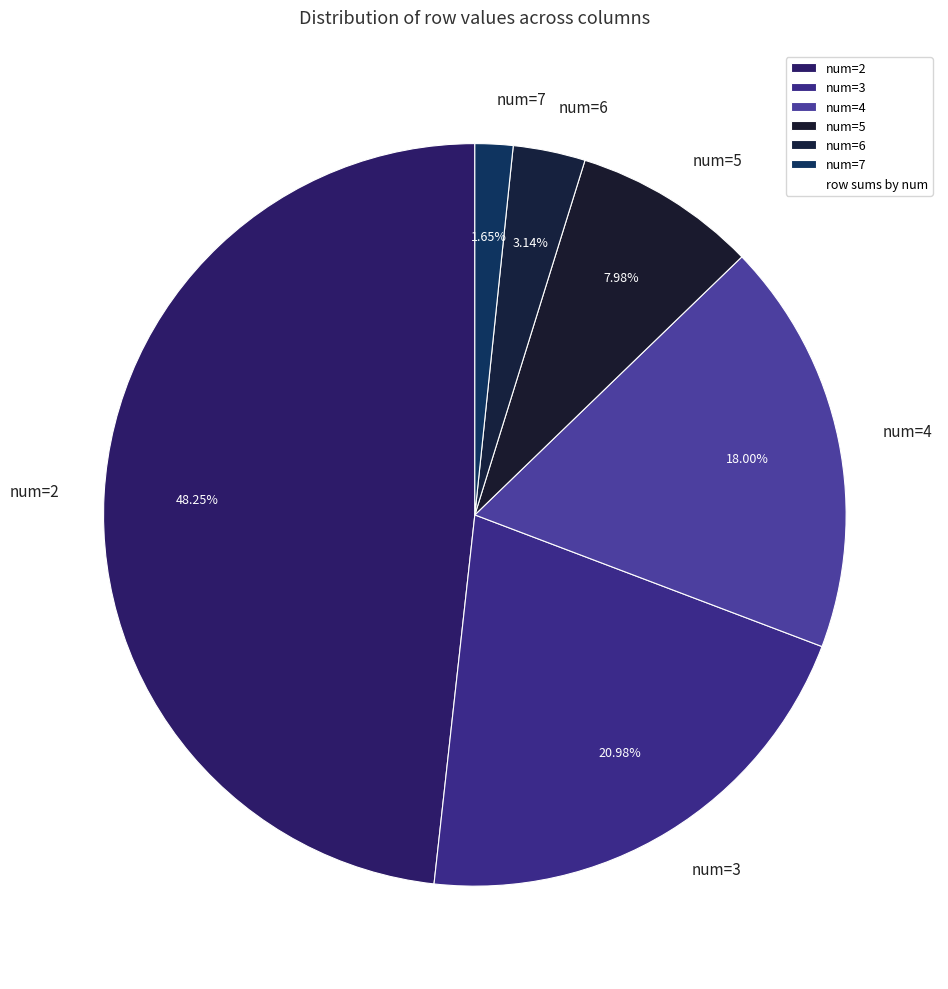

Does any single category account for the majority?

No